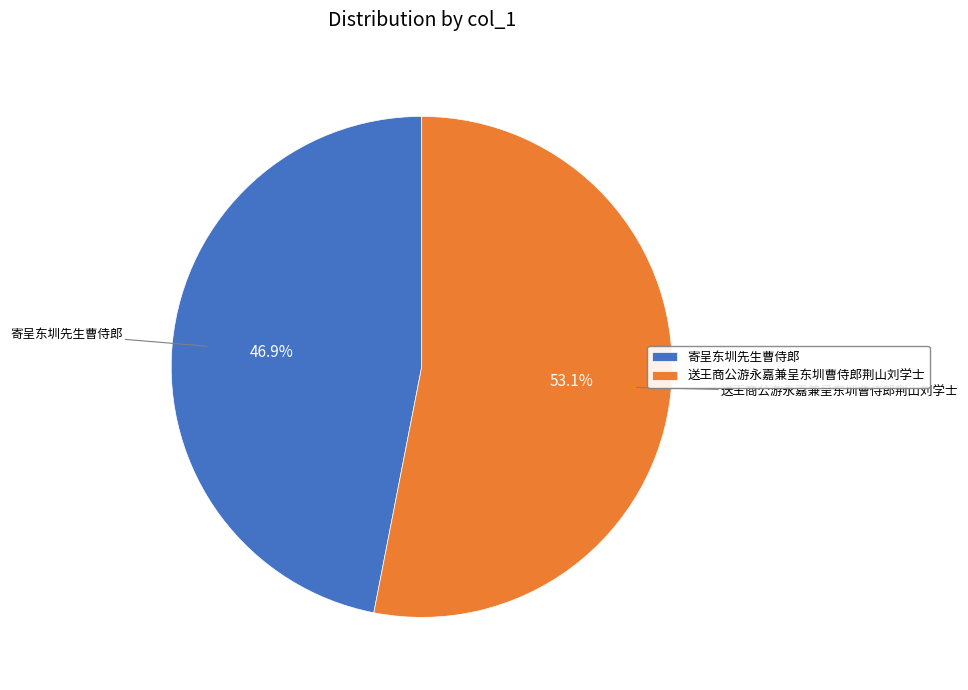

What percentage is the 寄呈东圳先生曹侍郎 slice, to the nearest percent?

47%